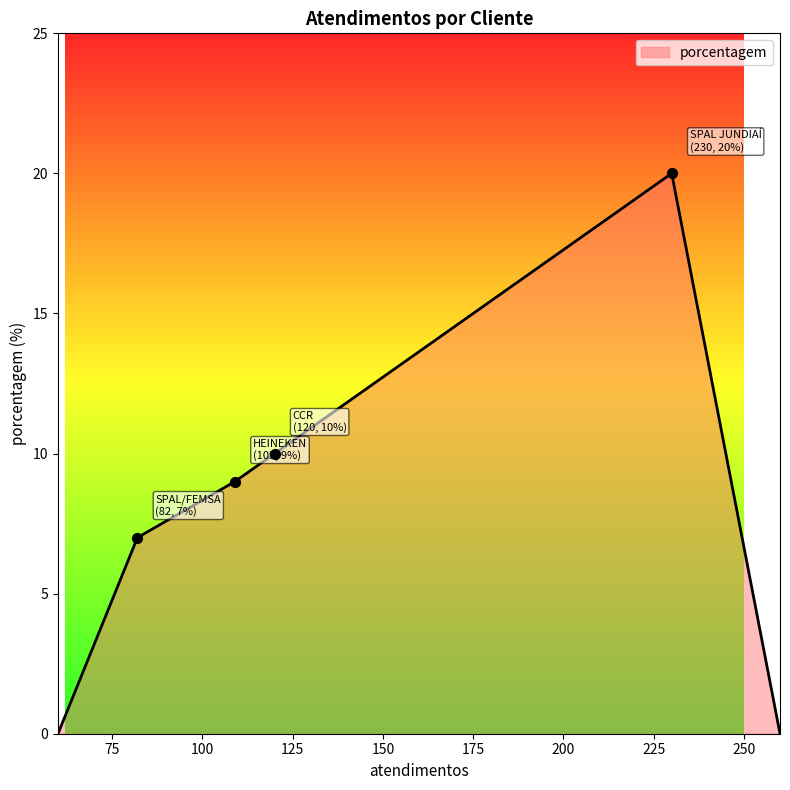

What is the average value?

8